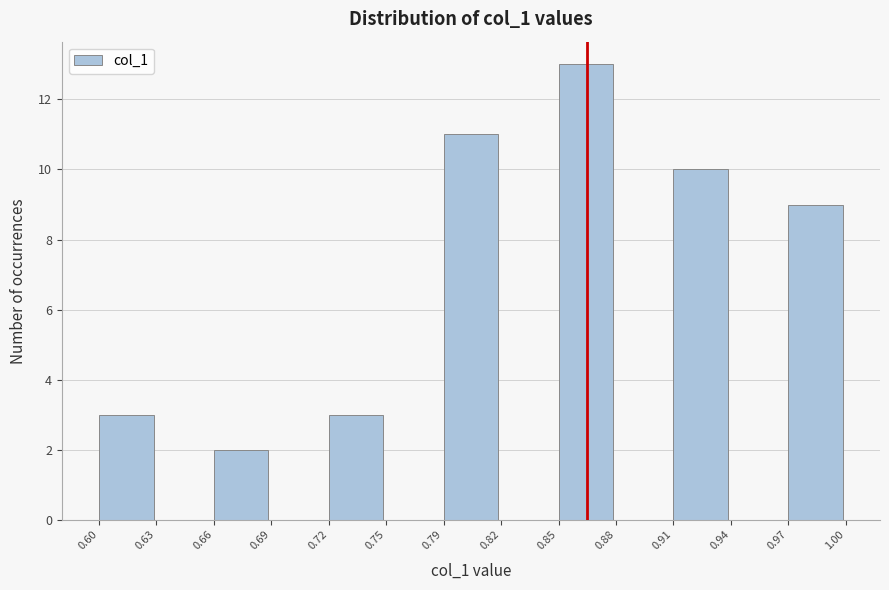

Reading left to right, list all the values displayed in this chart.

0.60=3	0.63=0	0.66=2	0.69=0	0.72=3	0.75=0	0.79=11	0.82=0	0.85=13	0.88=0	0.91=10	0.94=0	0.97=9